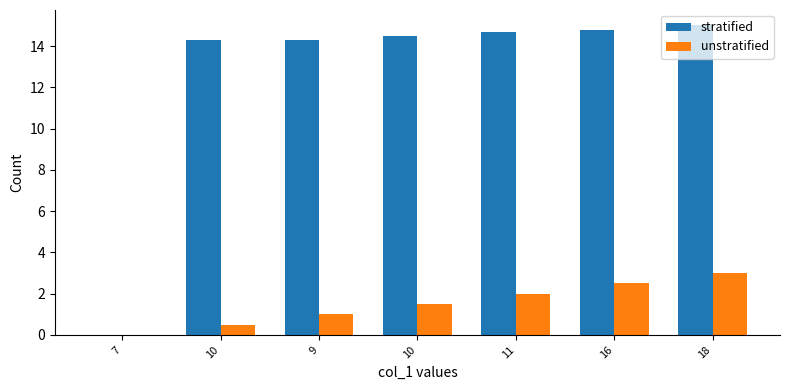

Are the bars grouped side by side (vs. stacked)?

Yes